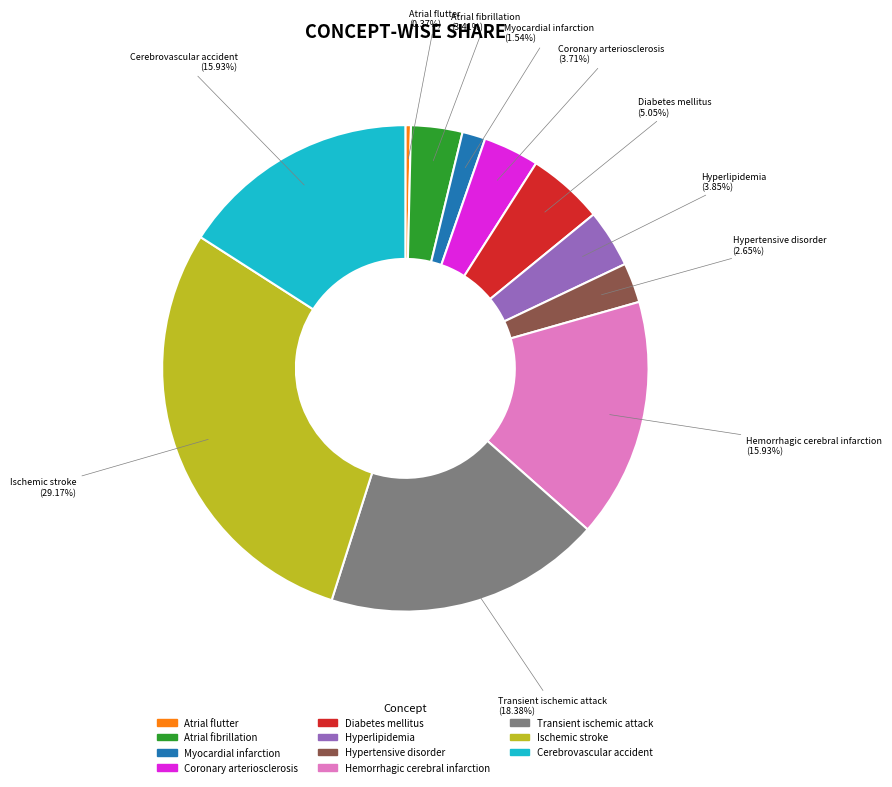

Is there a majority slice in this chart?

No